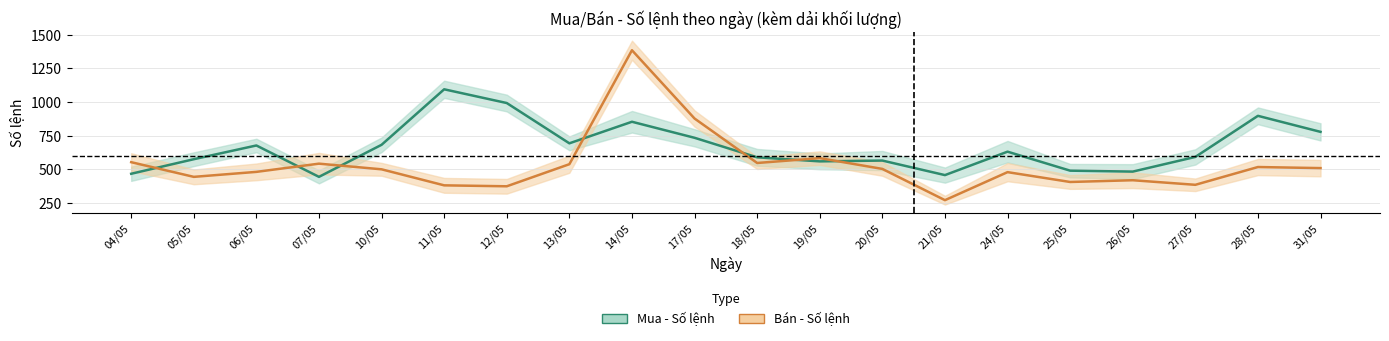

In Mua - Số lệnh, how many points are lower than both neighbors (excluding endpoints)?

5